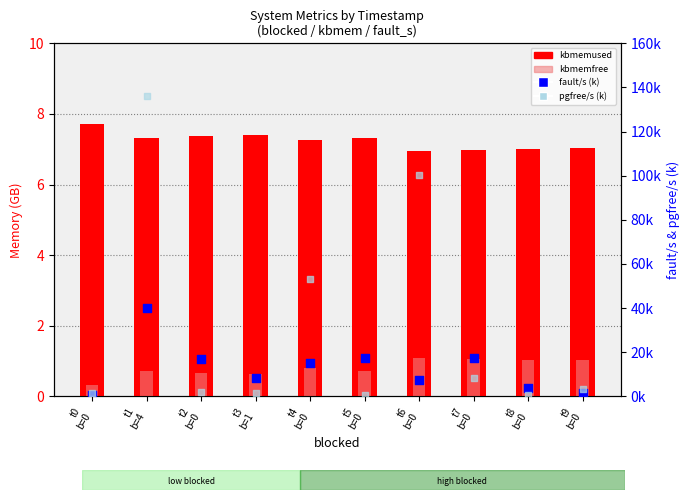

Which series reaches the minimum Y coordinate?

kbmemfree